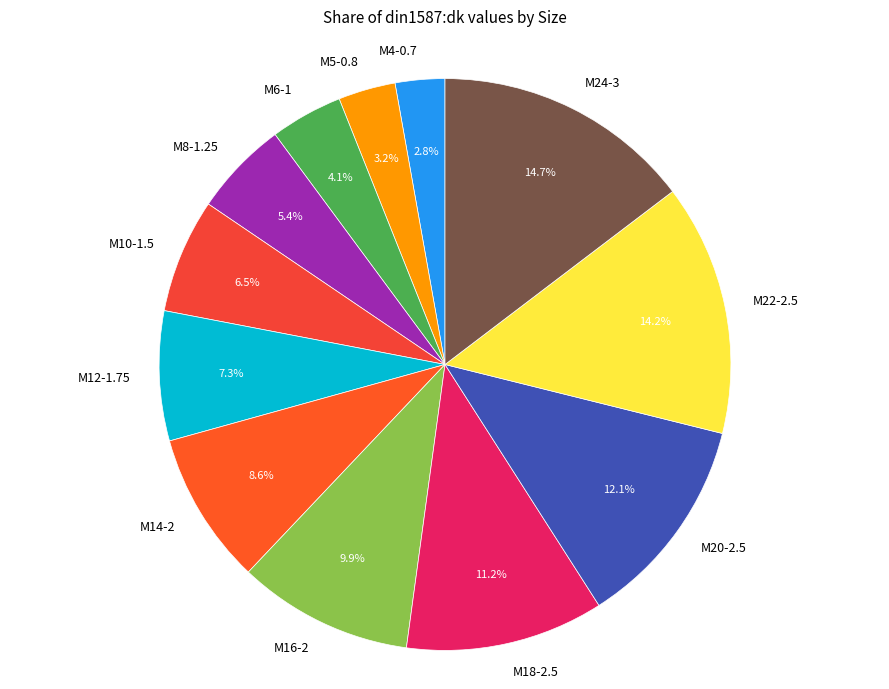

How many segments does this pie chart have?

12